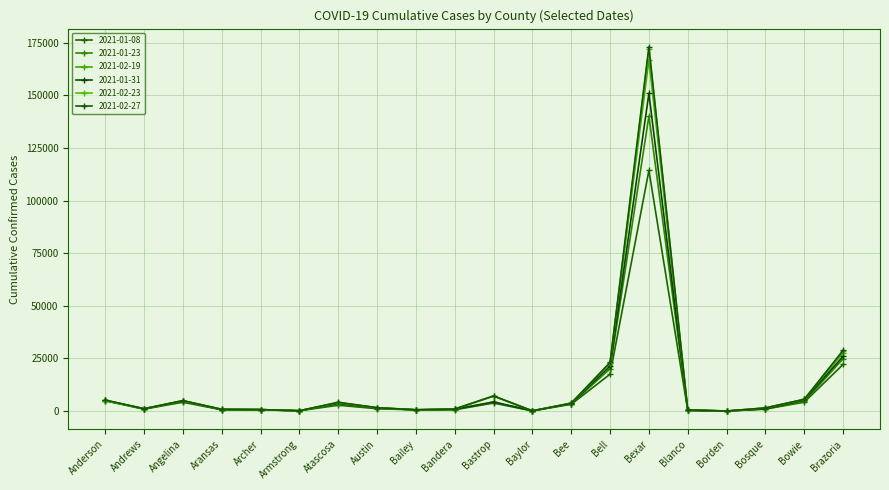

Where is 2021-02-19 nearest to the value 83533?

Brazoria